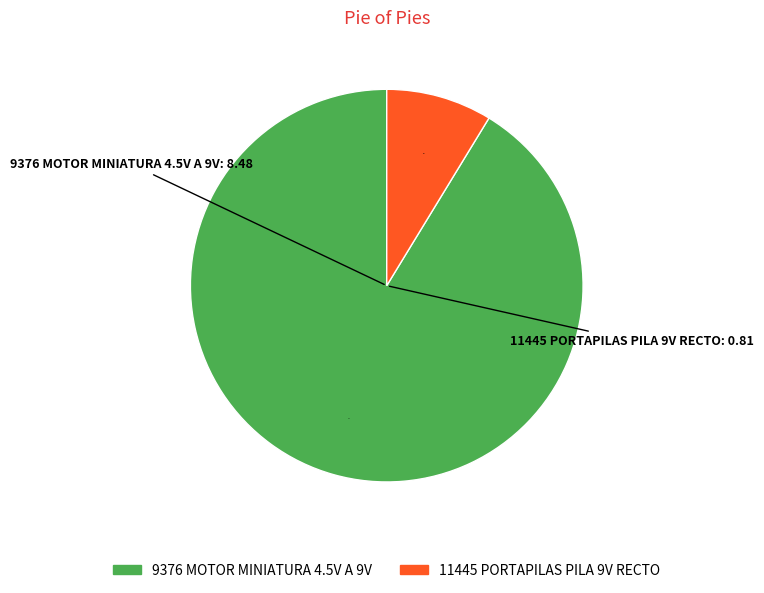

Between 9376 MOTOR MINIATURA 4.5V A 9V and 11445 PORTAPILAS PILA 9V RECTO, which is larger?

9376 MOTOR MINIATURA 4.5V A 9V